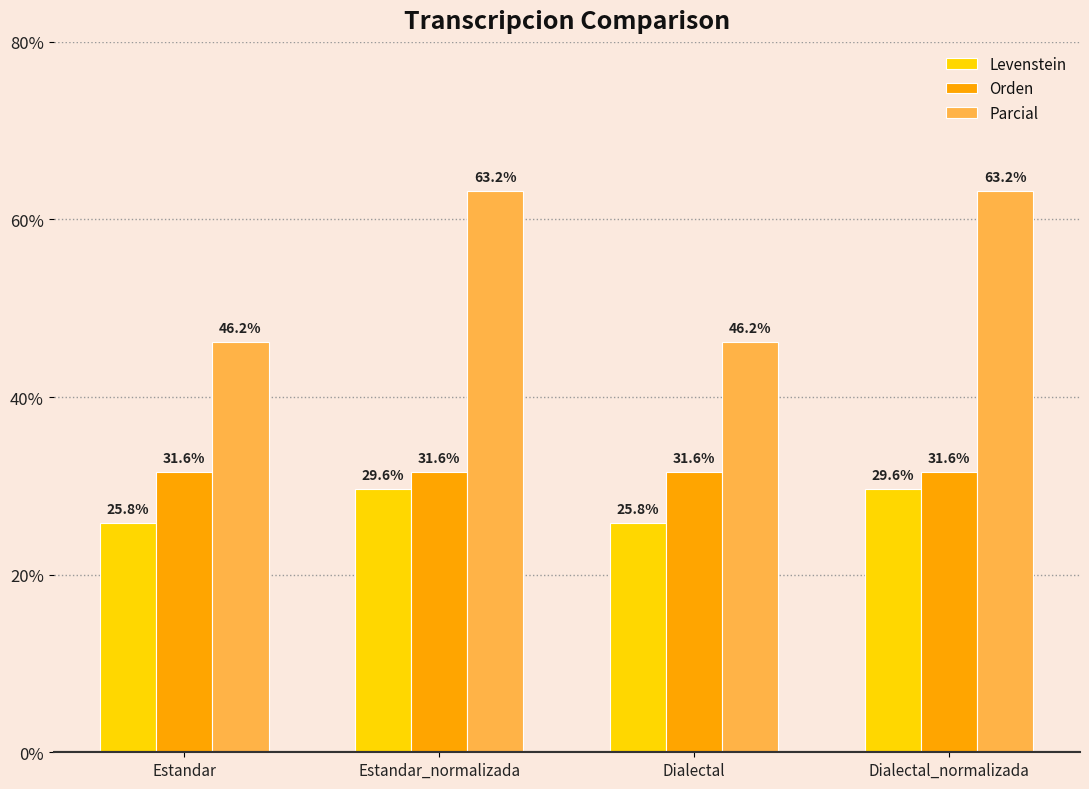

Read the Parcial value at Estandar_normalizada.

63.2